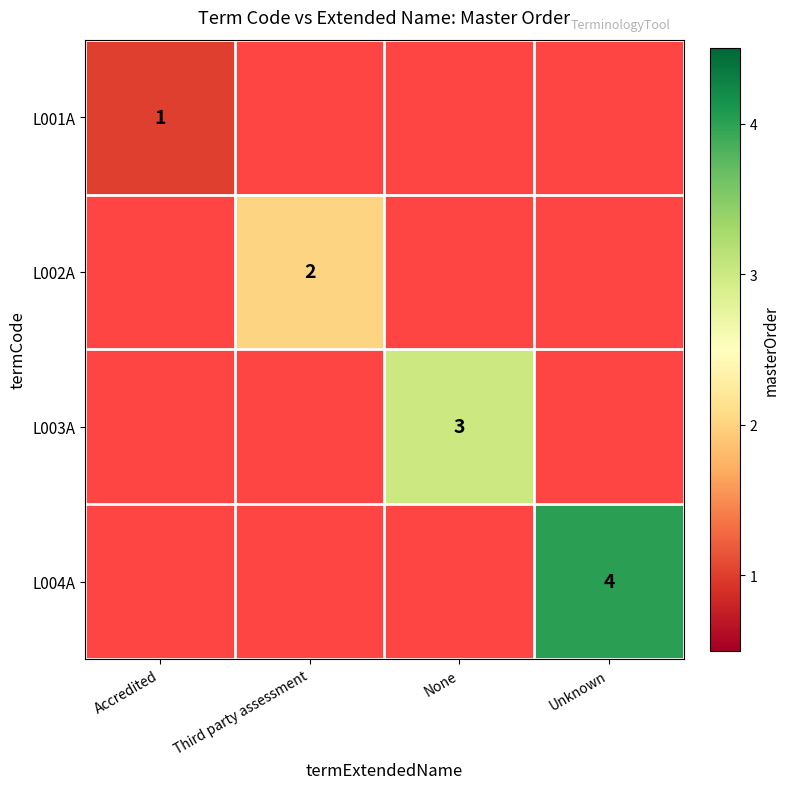

How many data points does each series have?

4